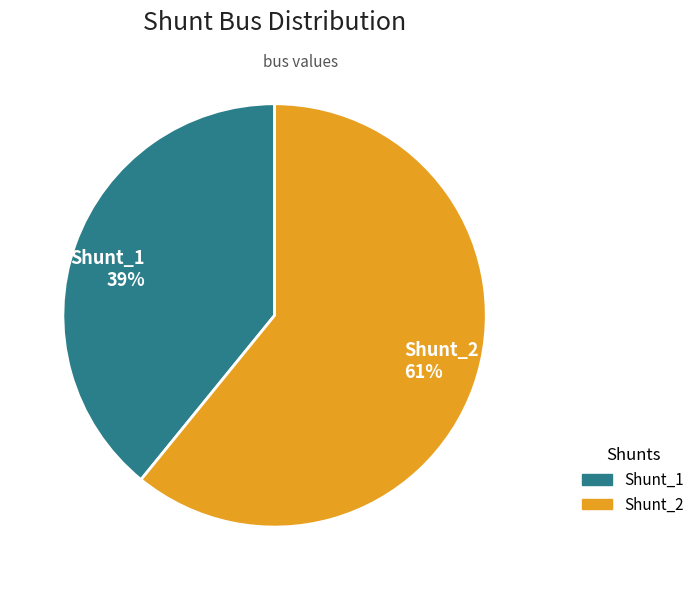

Combined, do Shunt_2 and Shunt_1 account for over 50%?

Yes